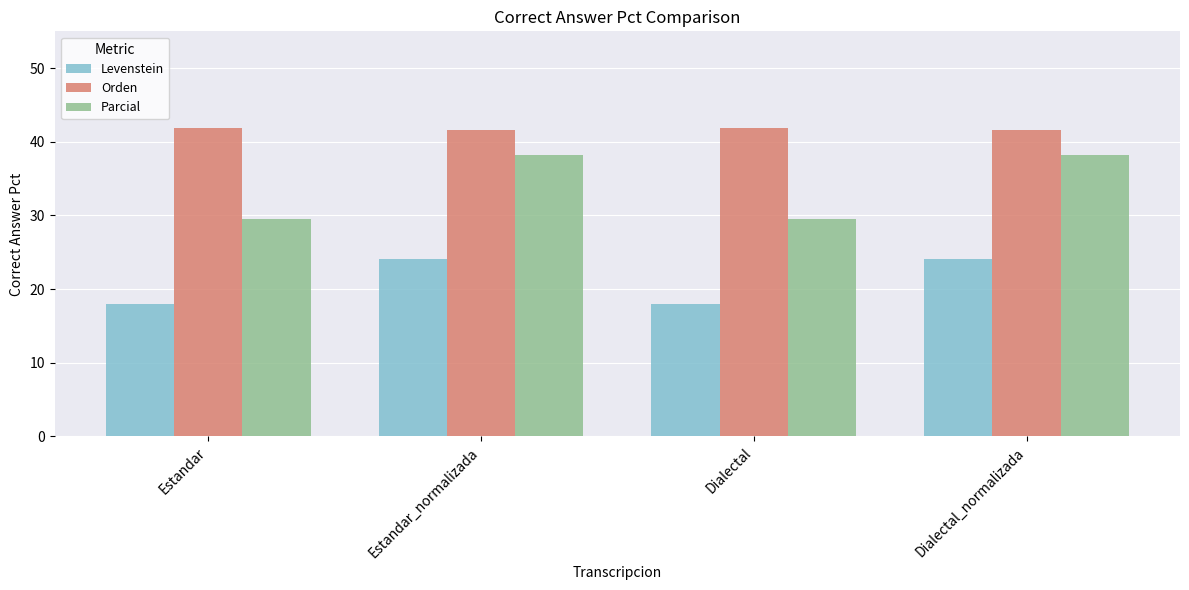

What is the highest value of the Parcial series?

38.2